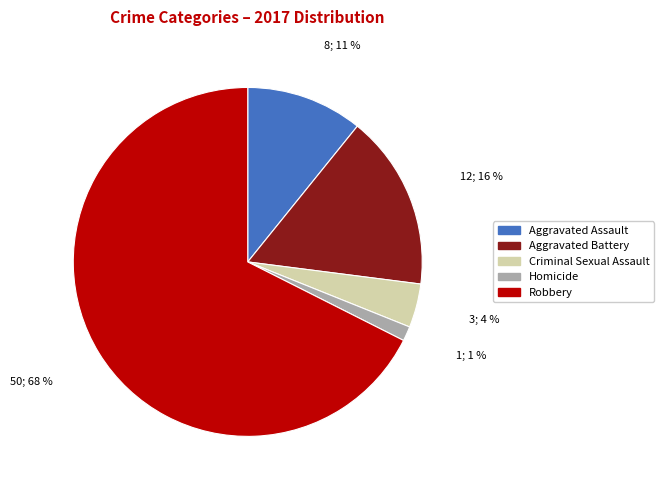

Which slice is the smallest?

Homicide